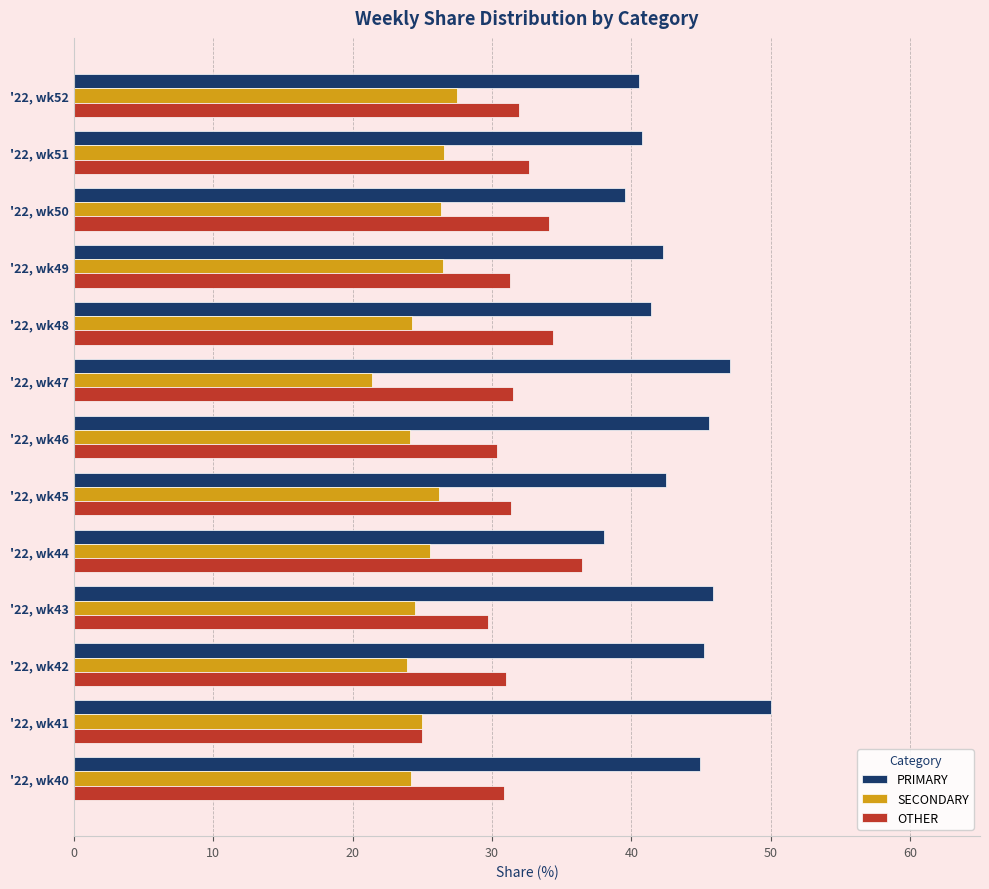

What is the sum of the OTHER values at '22, wk49 and '22, wk40?

62.2